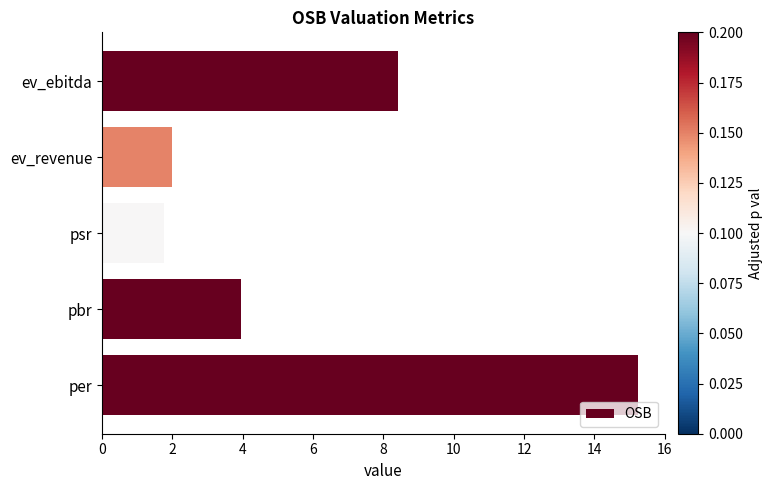

The value at psr is 1.2. True or false?

False